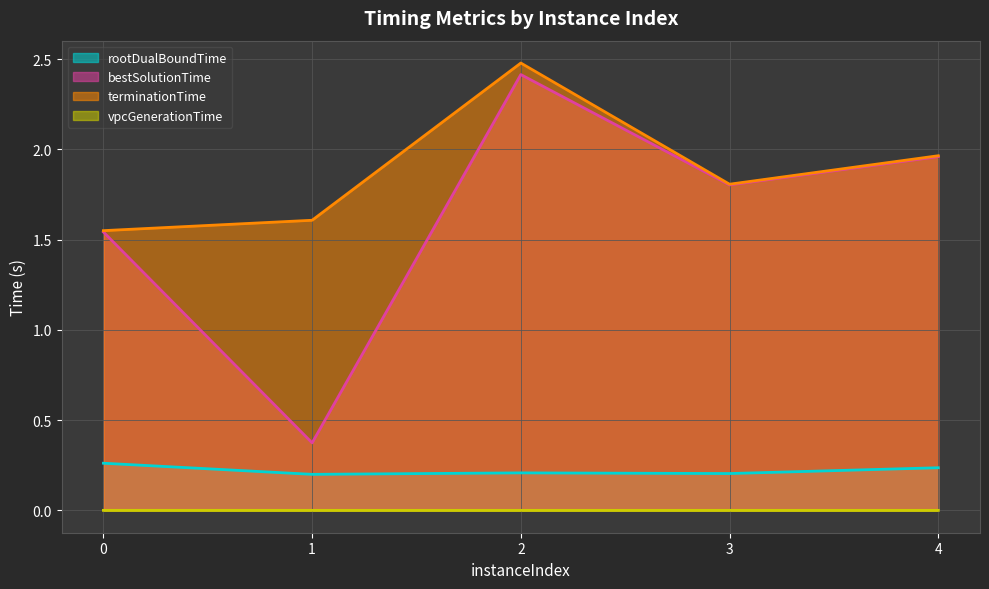

Count the number of categories in the chart.

5